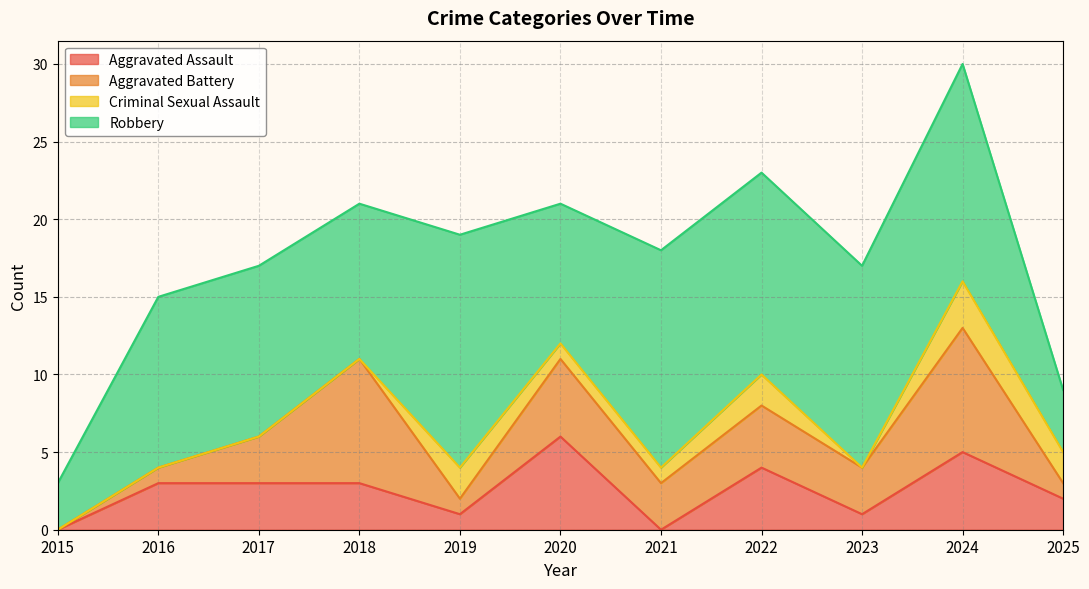

What is the sum of the Aggravated Assault values at 2024 and 2022?

9